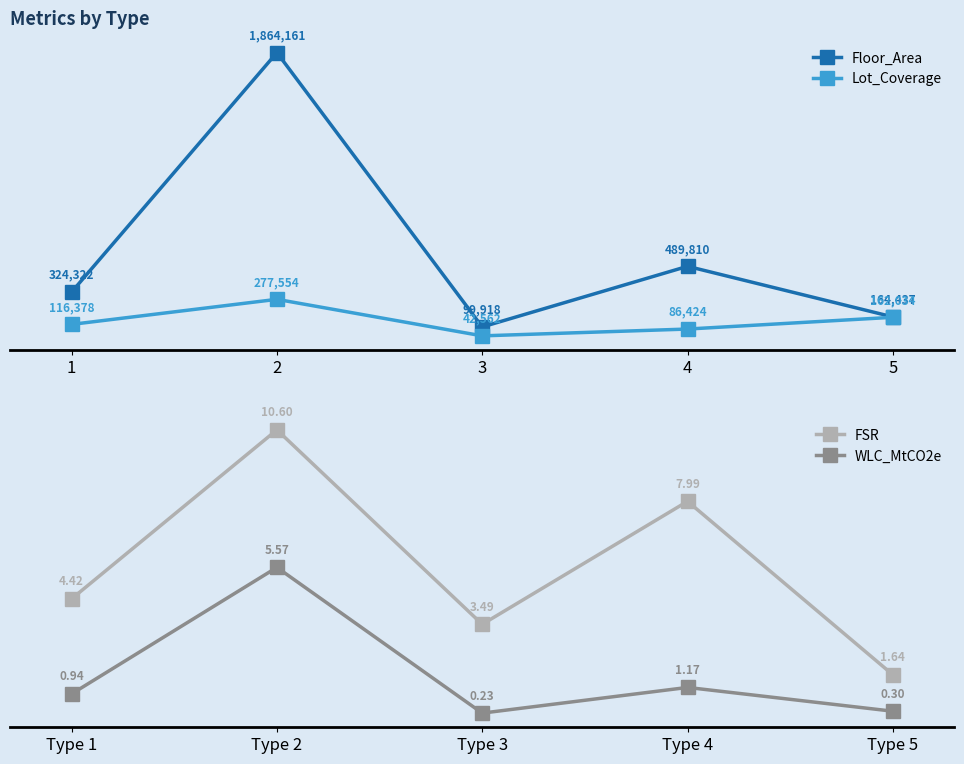

Where does the FSR series first go above 4?

Type 1